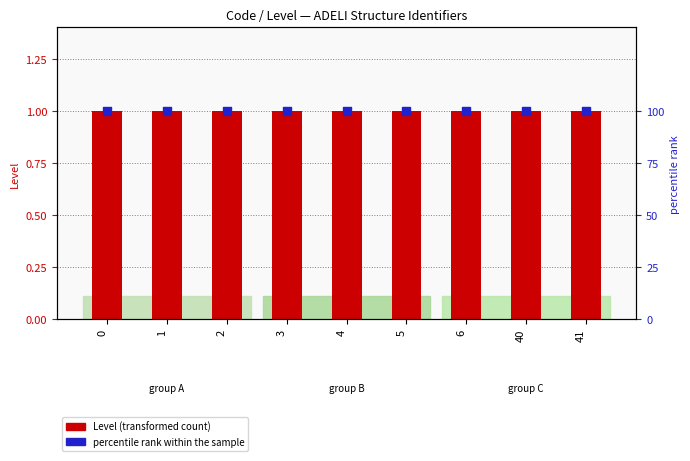

Which series reaches the maximum Y coordinate?

percentile rank within the sample